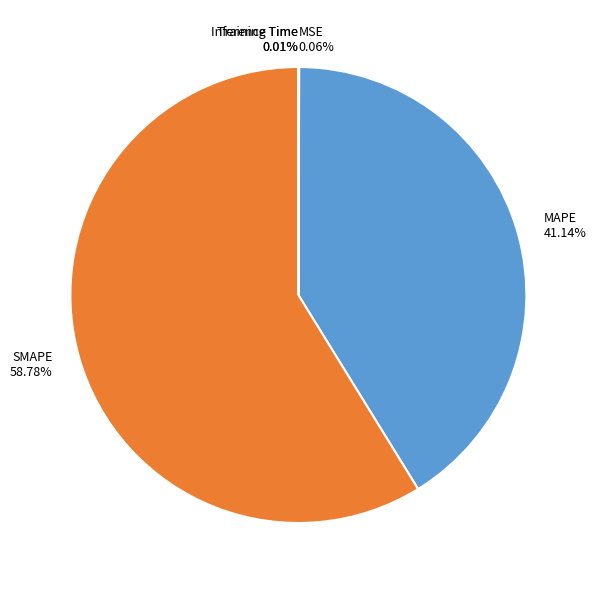

What is the largest slice in the pie chart?

SMAPE